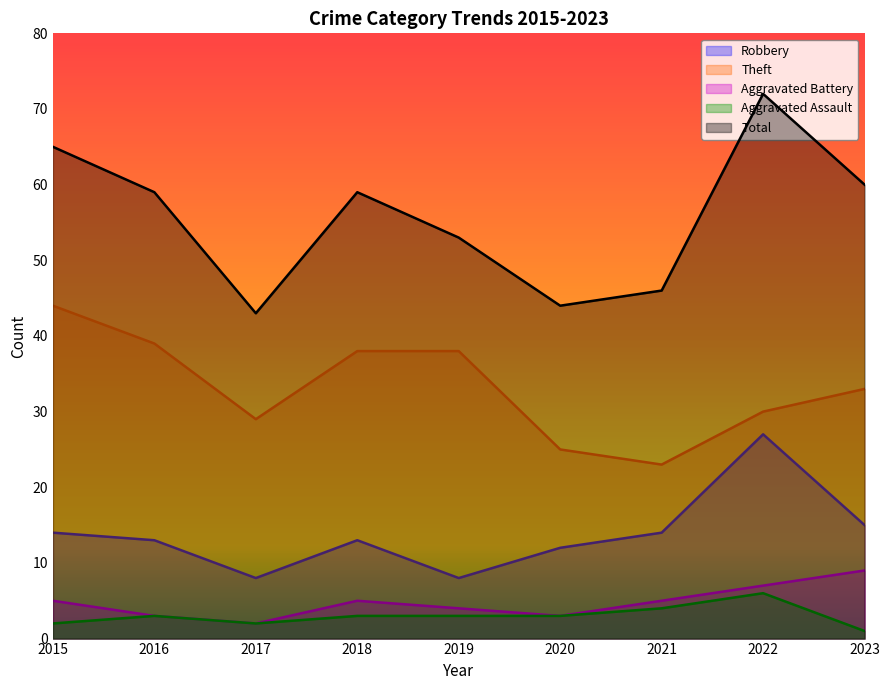

What is the difference between the highest and lowest values at 2022?

66